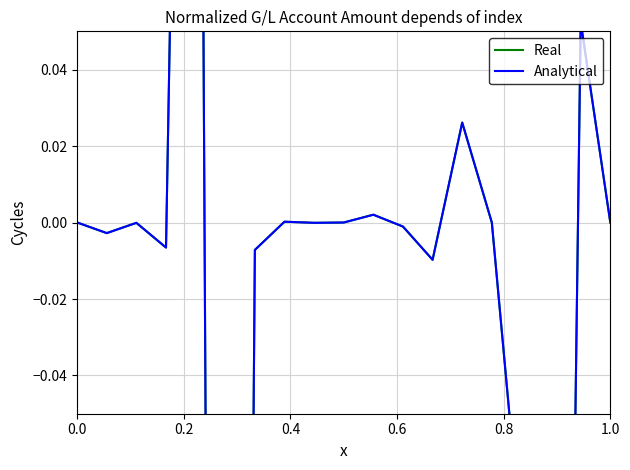

At which label is Analytical closest to 0?

1.0